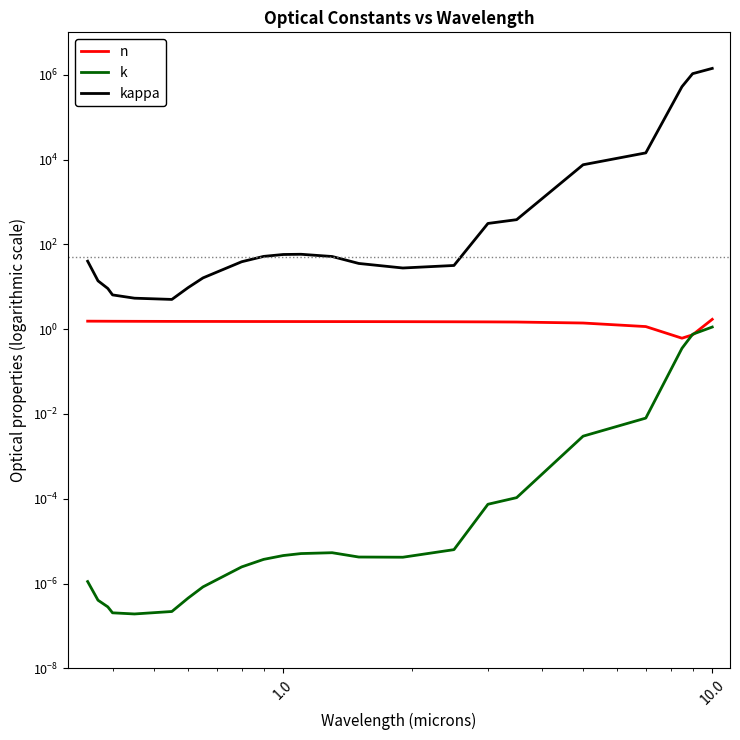

Reading right to left, extract all data points from this chart.

n: 1.7	0.7	0.6	1.2	1.4	1.5	1.5	1.5	1.5	1.5	1.5	1.5	1.5	1.5	1.5	1.5	1.5	1.5	1.5	1.5	1.5	1.5	1.5	1.5
k: 1.1	0.8	0.4	0.0	0.0	0.0	0.0	0.0	0.0	0.0	0.0	0.0	0.0	0.0	0.0	0.0	0.0	0.0	0.0	0.0	0.0	0.0	0.0	0.0
kappa: 1411203.4	1059763.9	523352.4	14361.6	7539.8	382.4	311.3	31.8	27.7	35.5	51.7	58.4	57.7	52.0	38.9	22.1	16.2	9.5	5.0	5.4	6.4	9.1	13.8	40.1